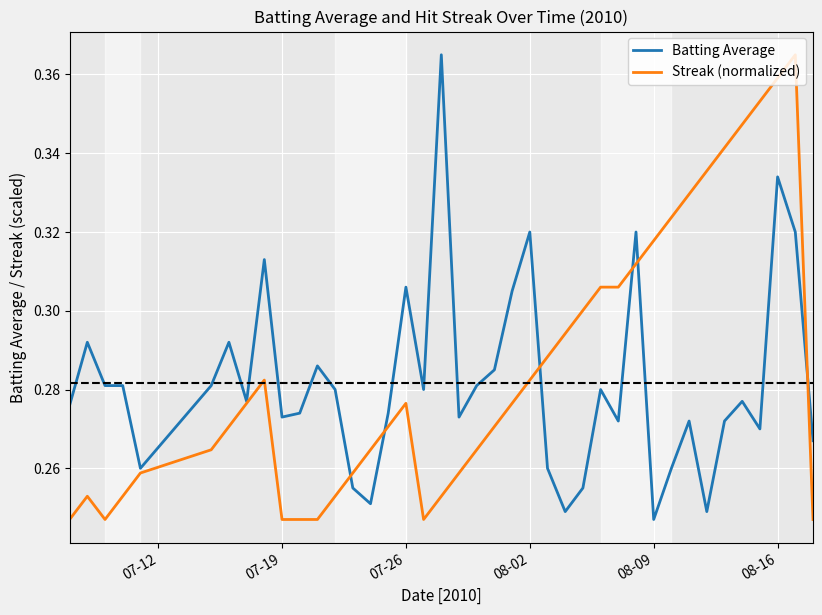

Does the chart display data point markers on the line(s)?

No